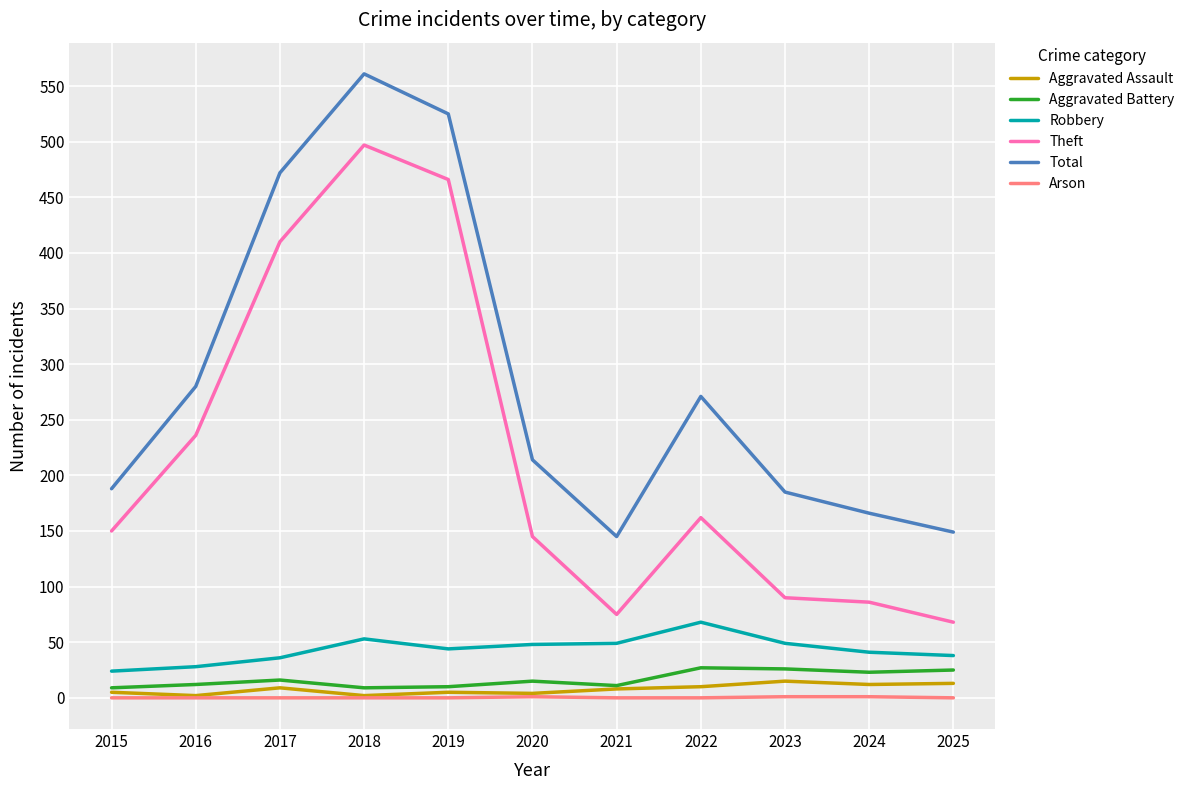

What is the difference between the highest and lowest values at 2016?

280